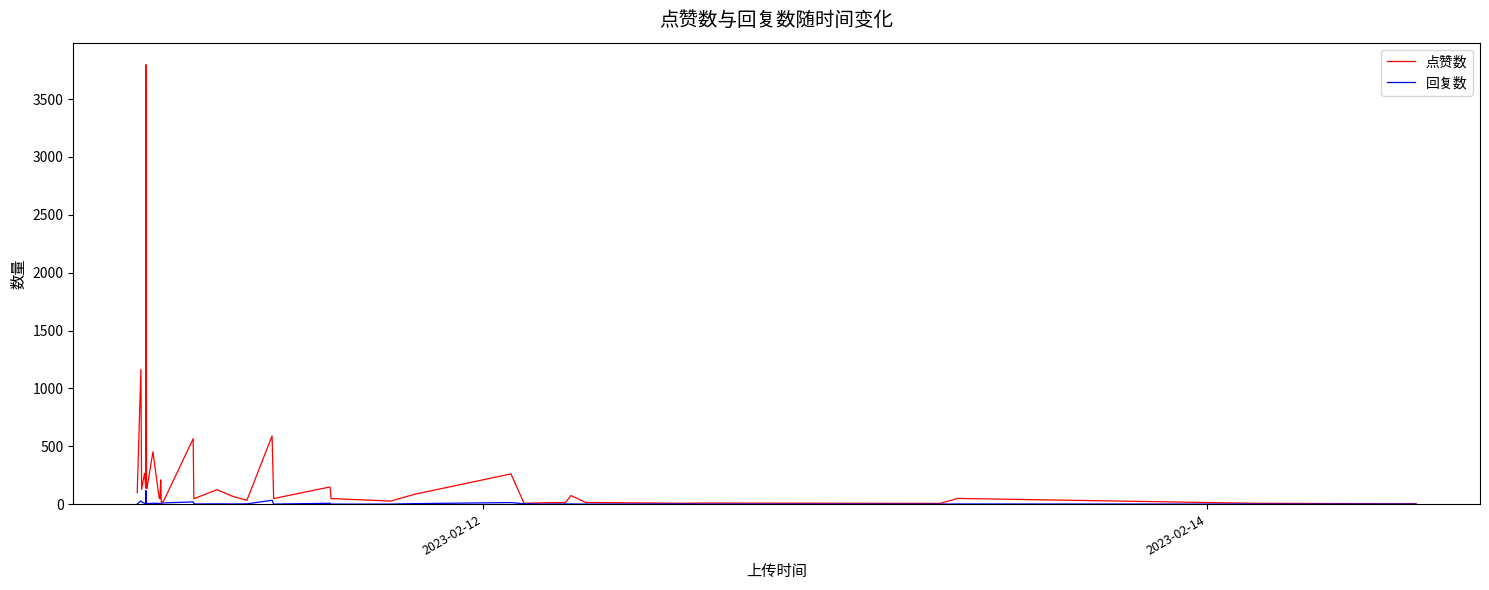

Which series has the largest total across all categories?

点赞数